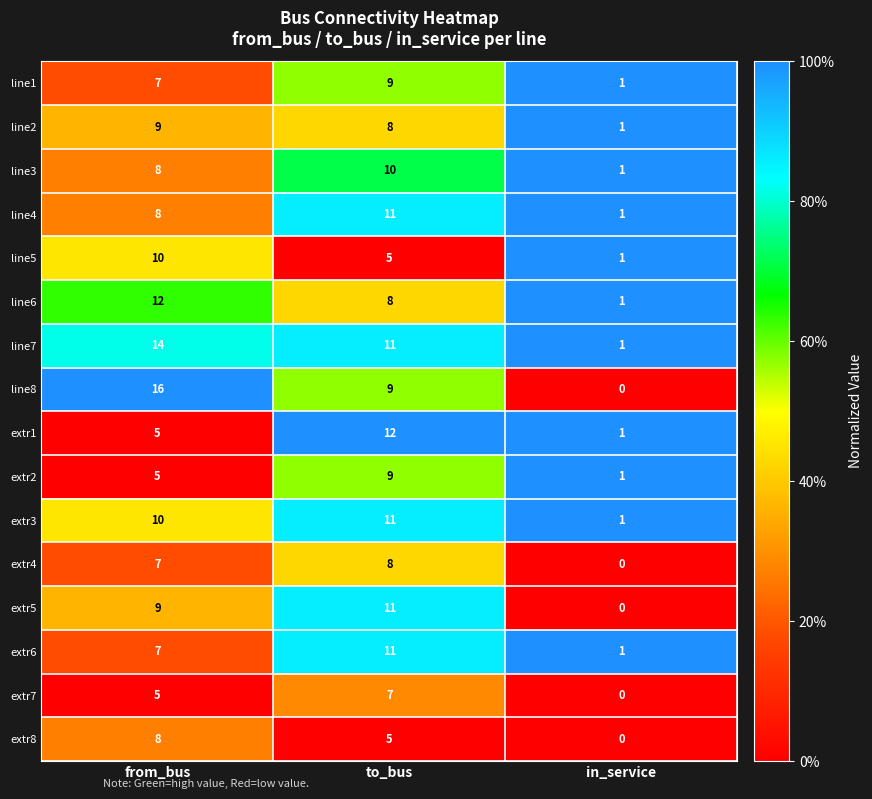

At which category is the sum across all series the highest?

to_bus